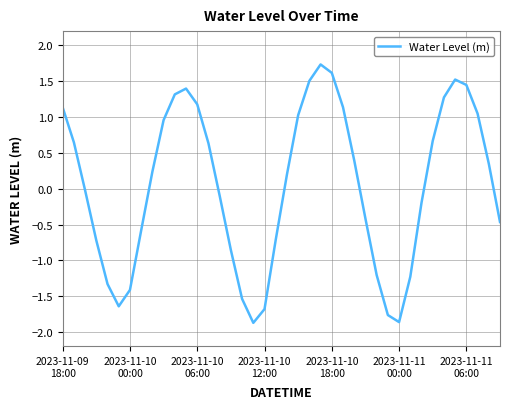

What is the maximum value shown in the chart?

1.7